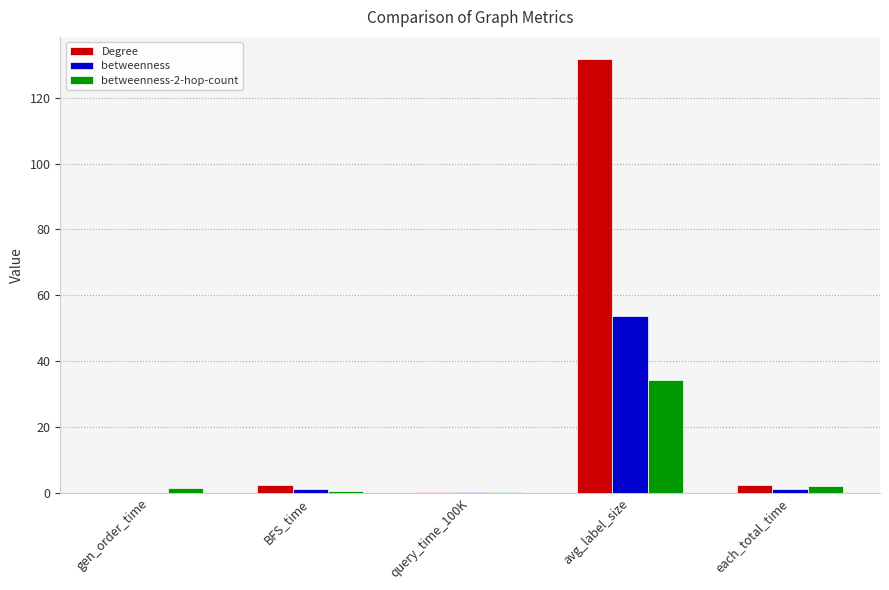

Is it true that Degree equals 0.3 at query_time_100K?

True